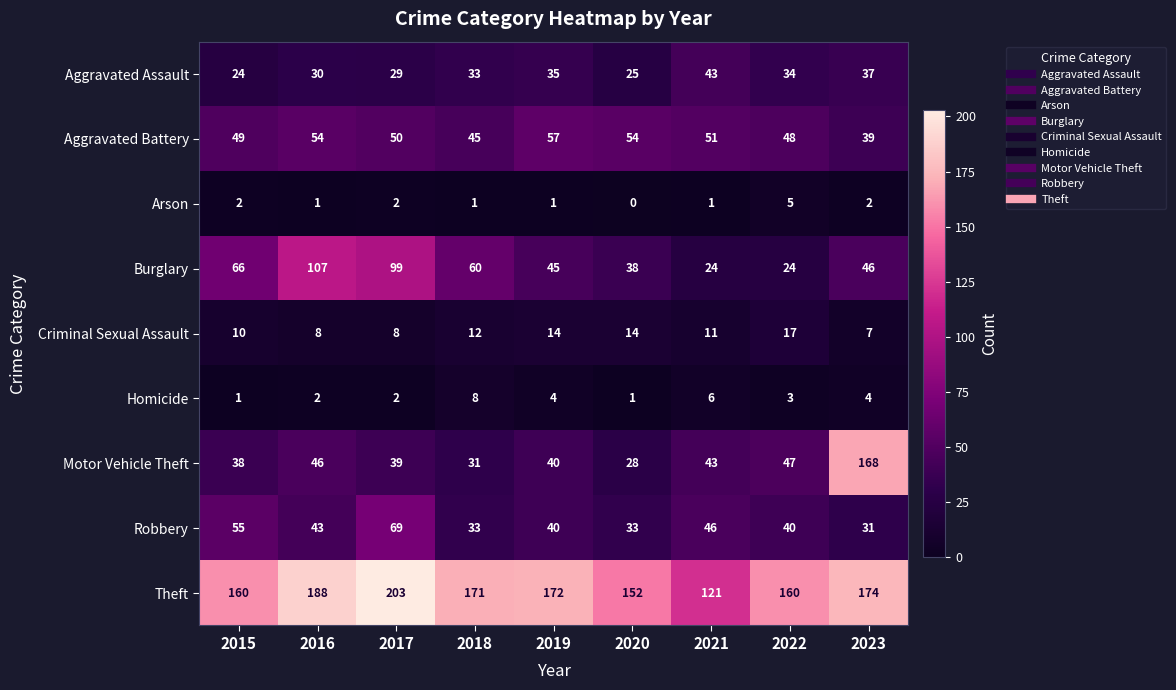

Is it true that Arson equals 0 at 2023?

False